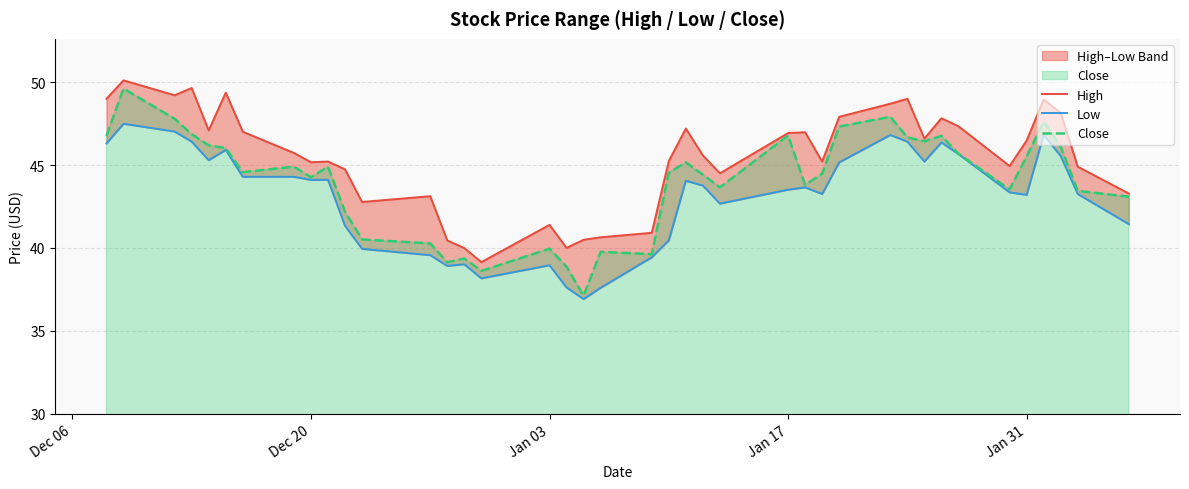

What is the minimum value for Close?

37.1